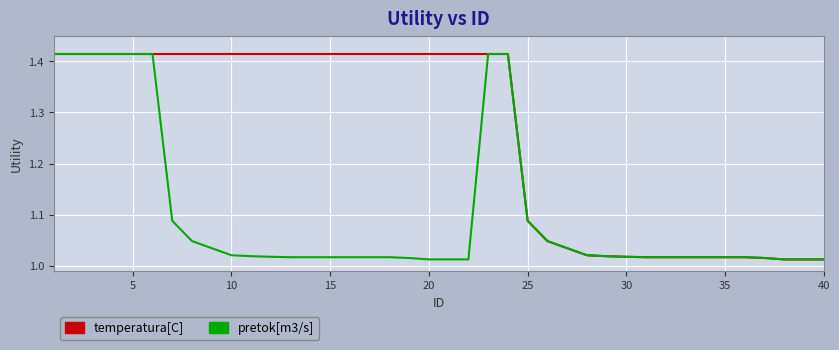

Rank the series by their average value, from highest to lowest.

temperatura[C], pretok[m3/s]